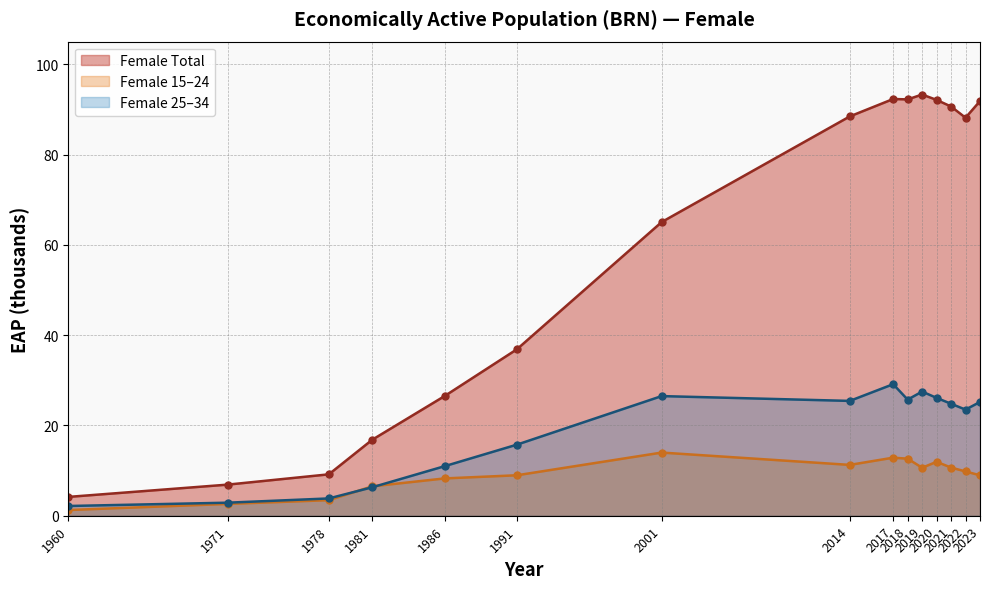

What is the sum of the sex_f_y15_24 values at 2001 and 1978?

17.4